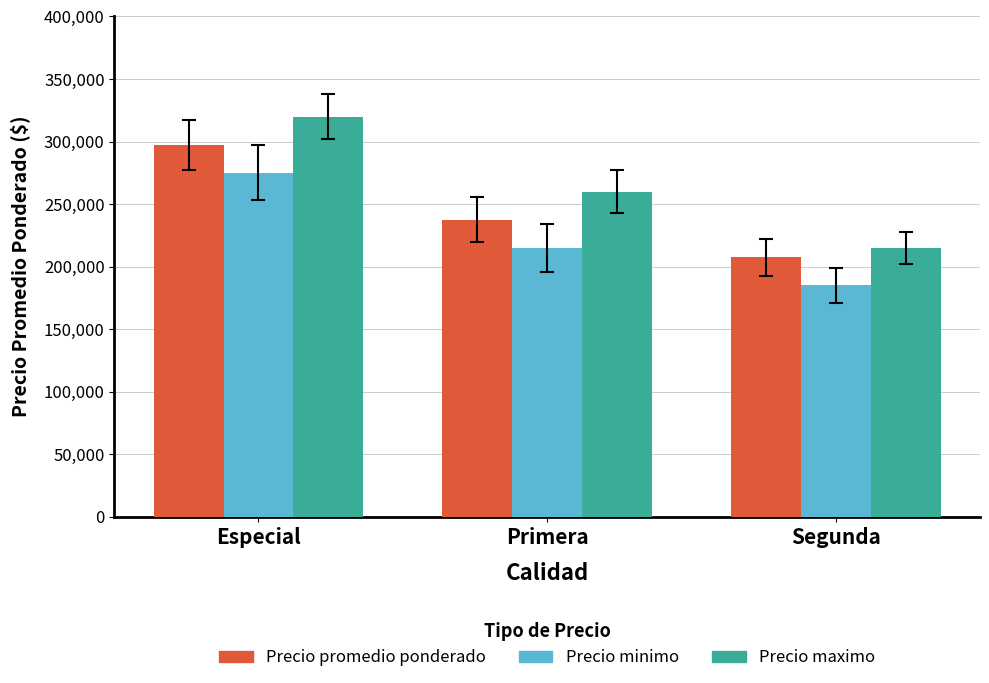

What is the highest value of the Precio promedio ponderado series?

297500